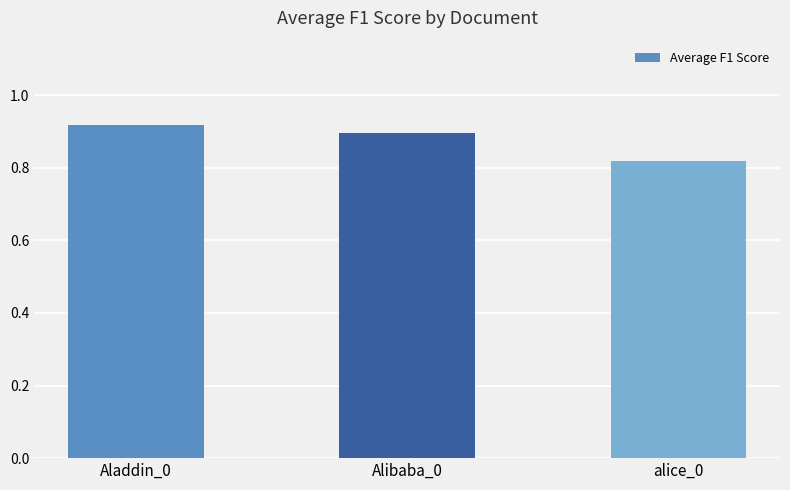

Is it true that the value at Aladdin_0 is 1.2?

False